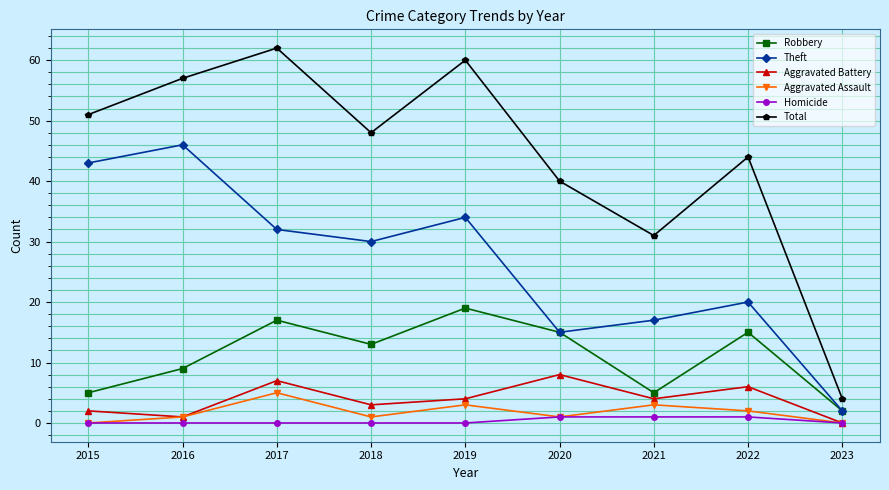

Which series has the largest range (max minus min)?

Total